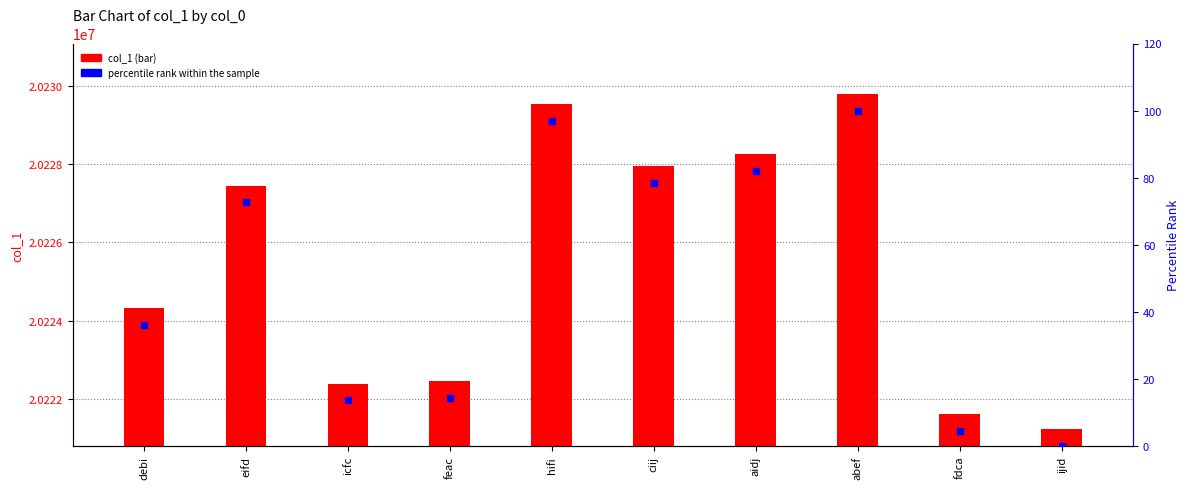

Which series has the largest total across all categories?

col_1